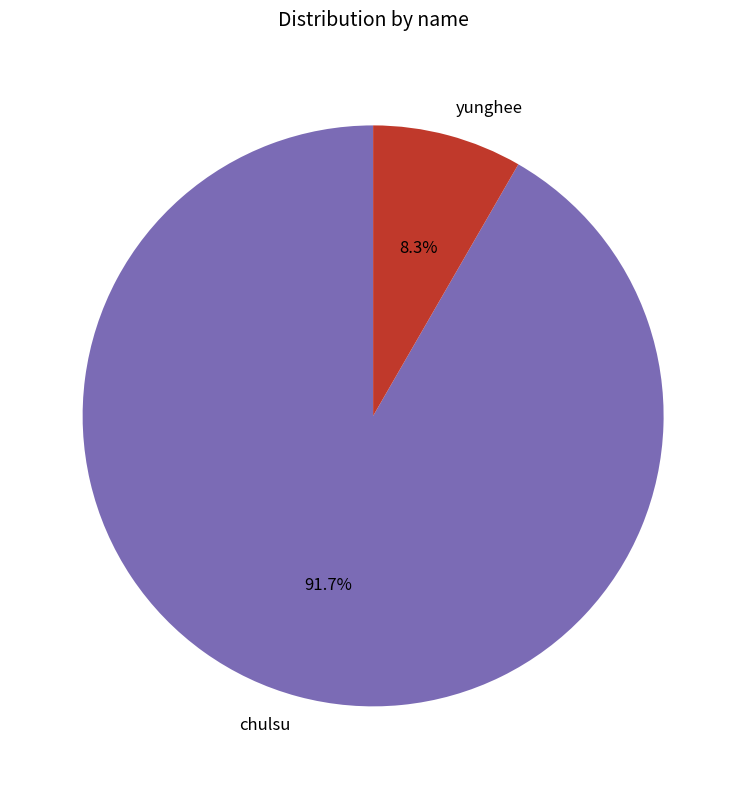

What is the largest slice in the pie chart?

chulsu